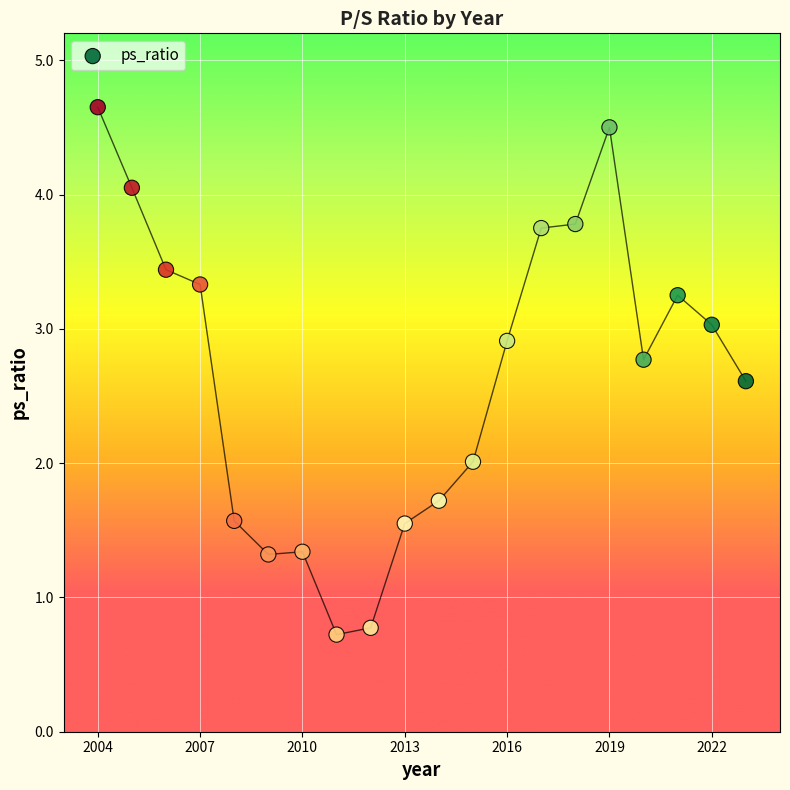

What is the range of Y values (max minus min)?

3.9